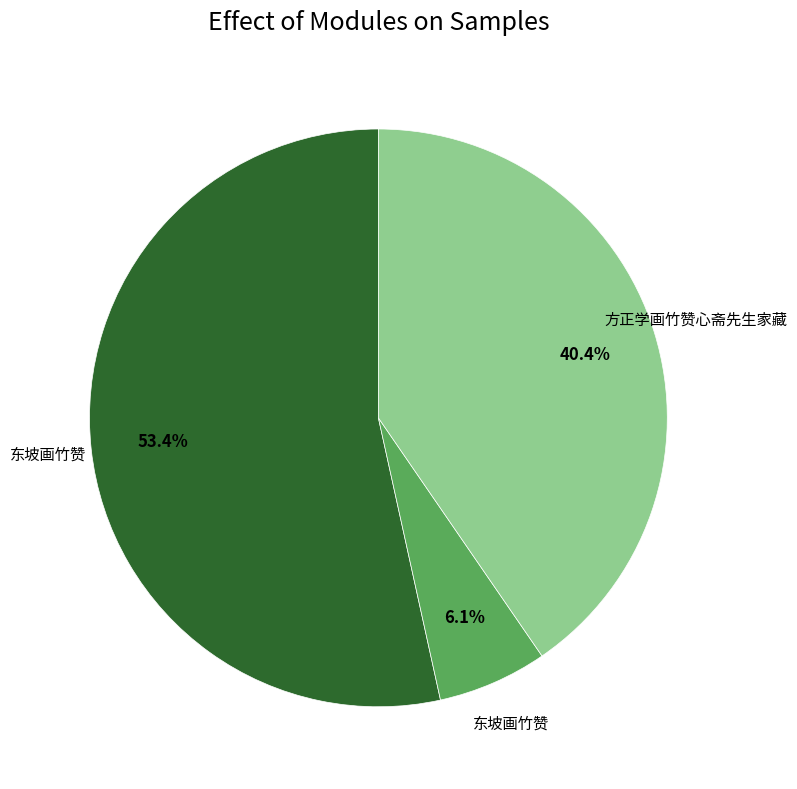

Does any single category account for the majority?

Yes